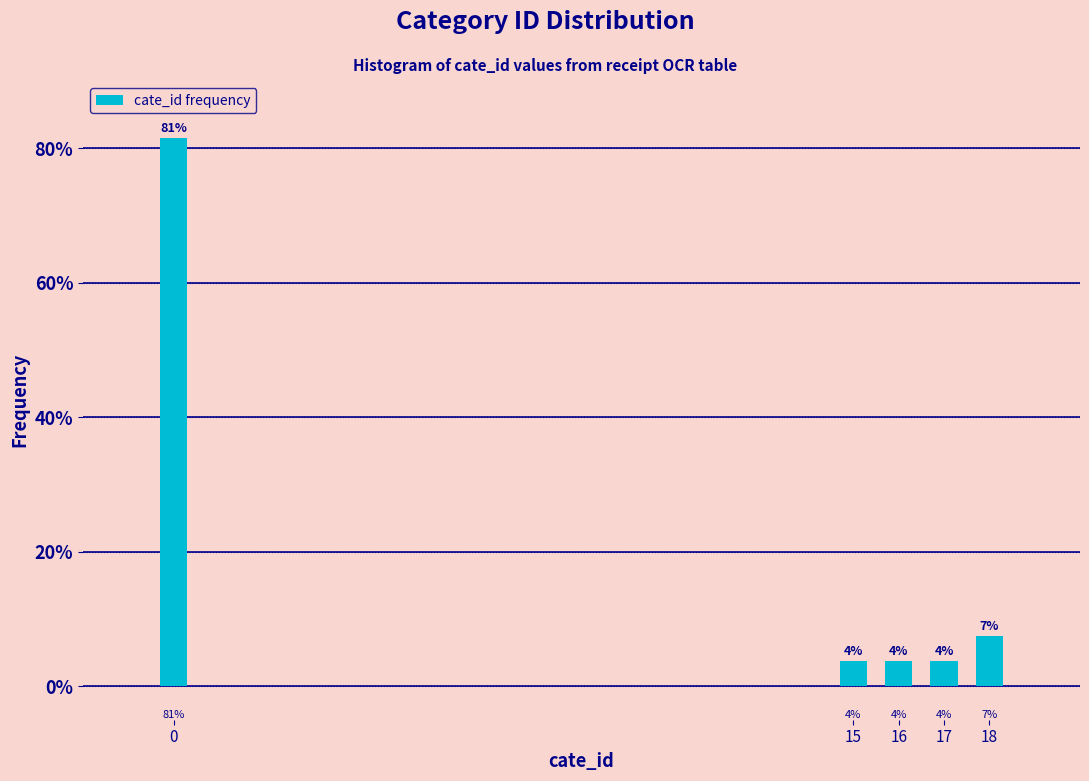

How many bars are there in total?

5